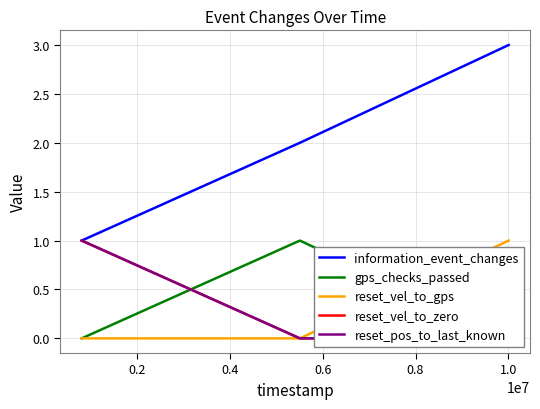

Which series has the largest total across all categories?

information_event_changes